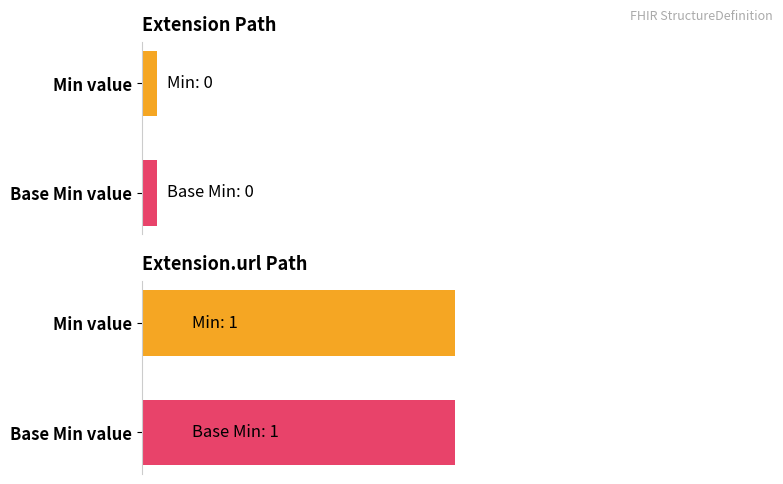

How many data points in Base Min are above 0?

1